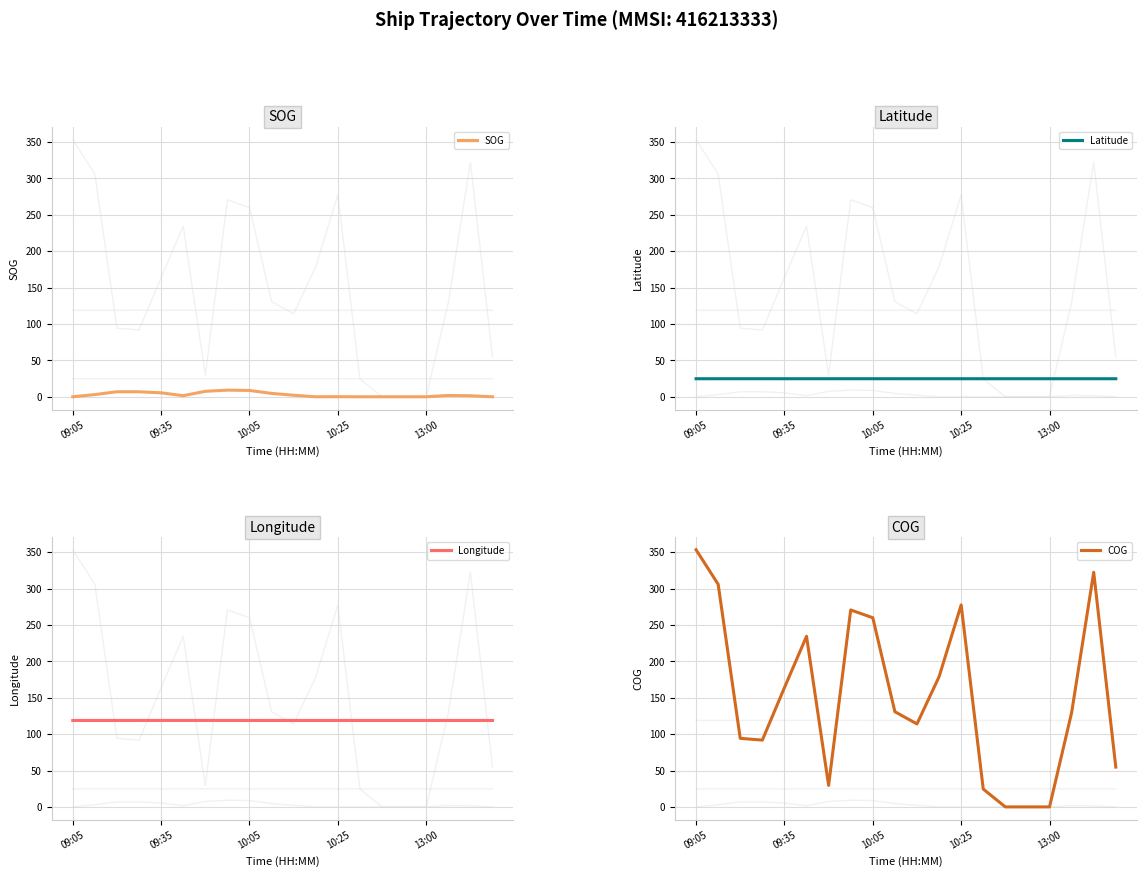

What position from the left is 5?

6